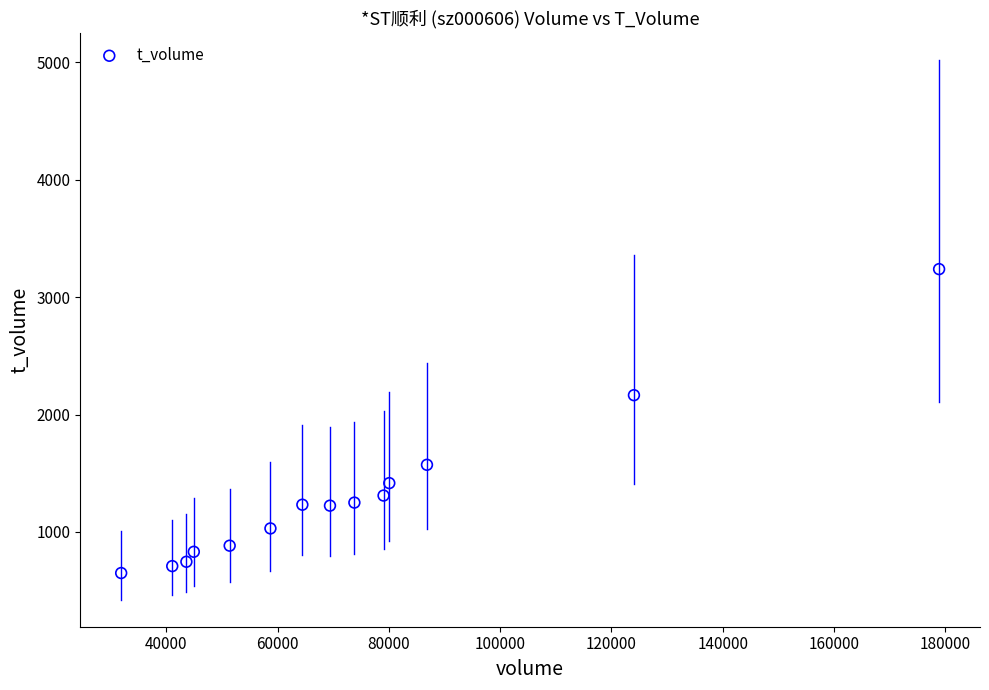

What is the range of X values (max minus min)?

147015